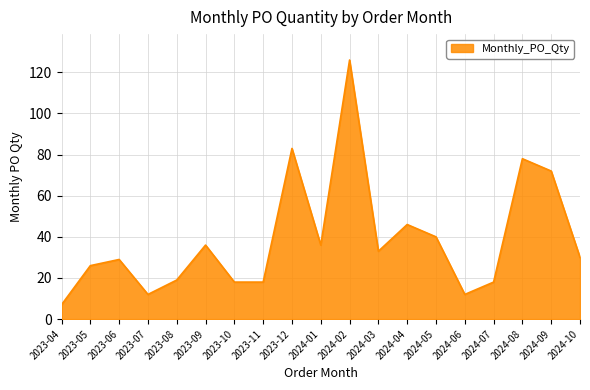

What is the change in value from 2023-06 to 2024-04?

+17